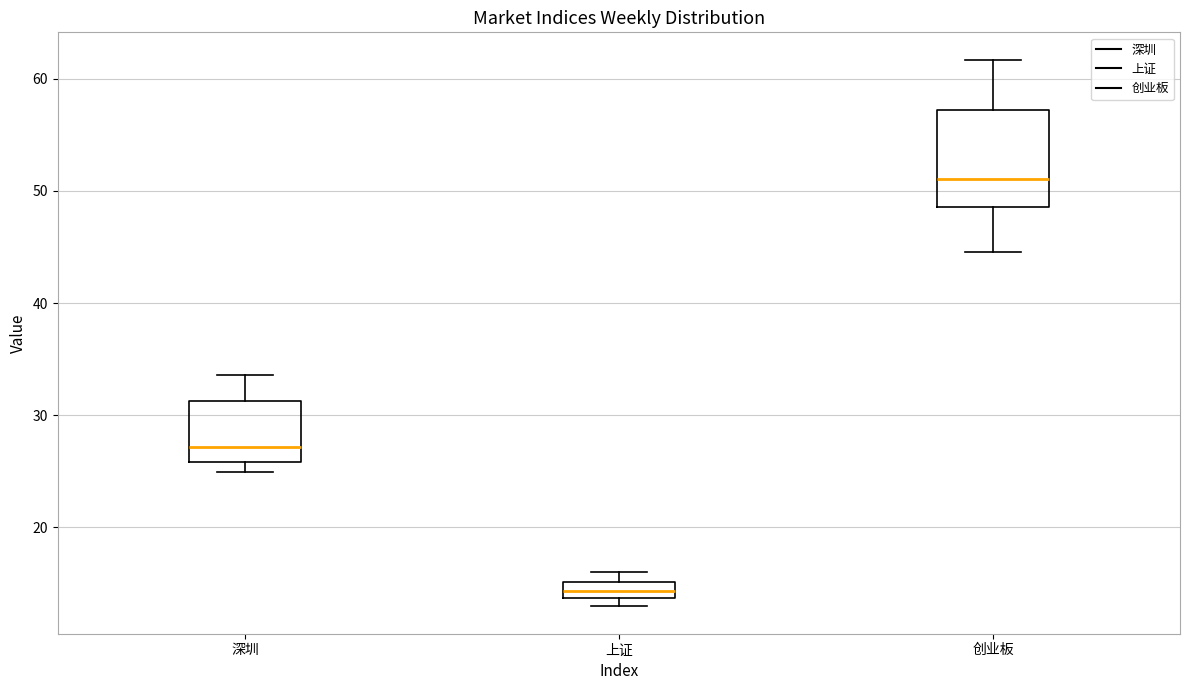

Where is the lower edge of the box for 上证 on the y-axis? The values are not printed on the chart, so give them approximately, as read against the axis.

14